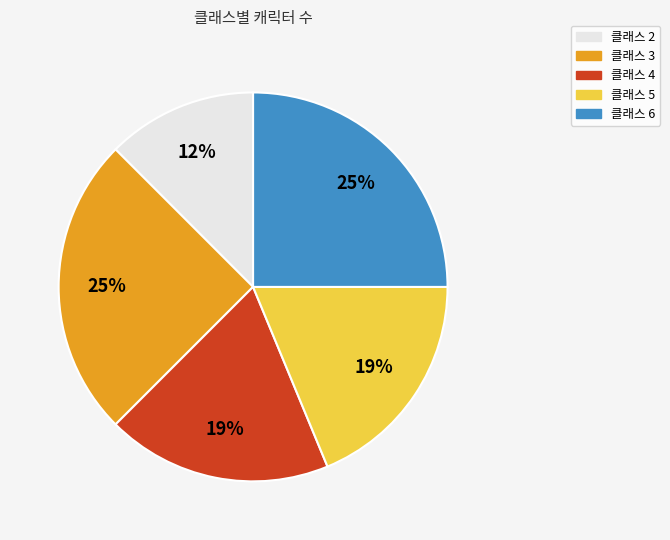

Combined, do 클래스 4 and 클래스 2 account for over 50%?

No